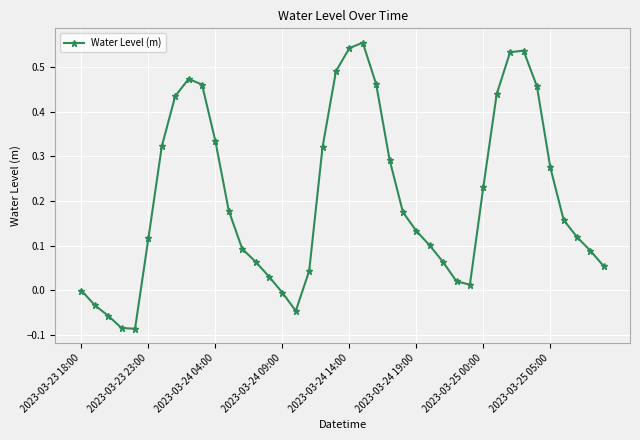

How many distinct data groups are displayed?

1